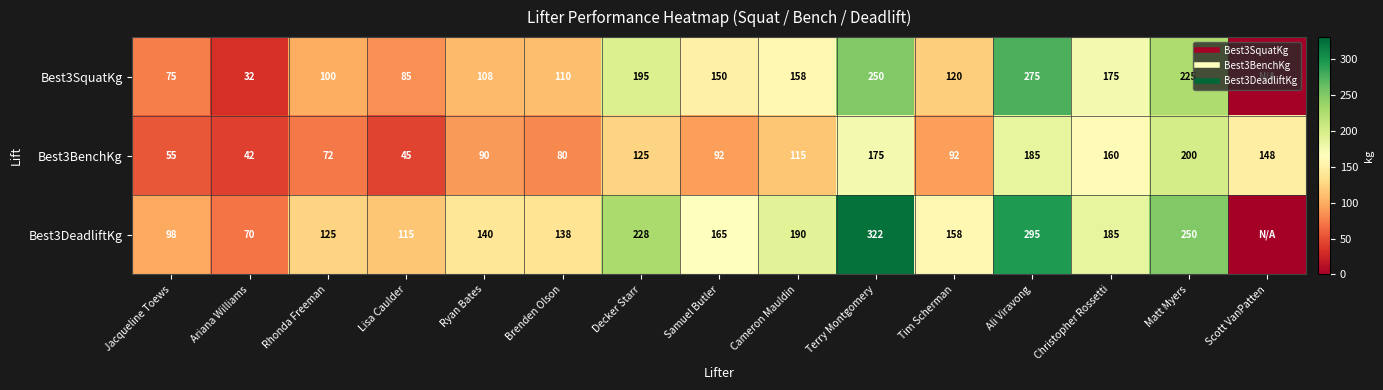

At which label is Best3DeadliftKg closest to 161?

Tim Scherman